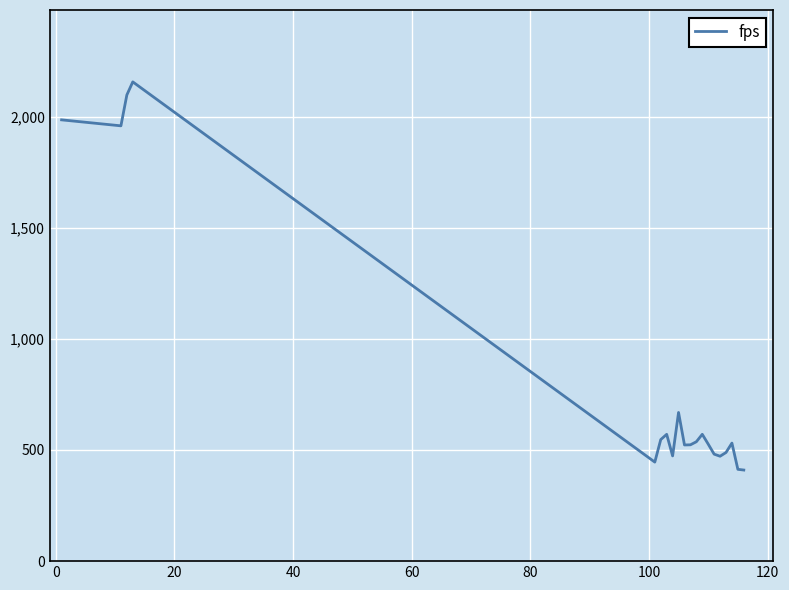

What is the difference between the maximum and minimum values?

1746.1